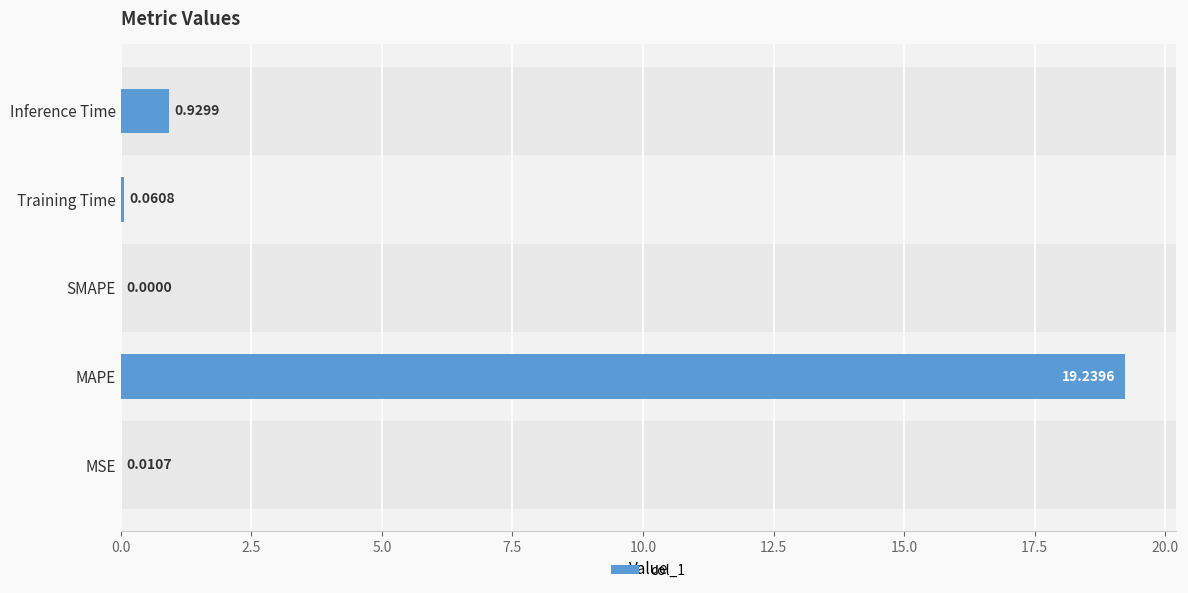

Which has a higher value, SMAPE or Training Time?

Training Time